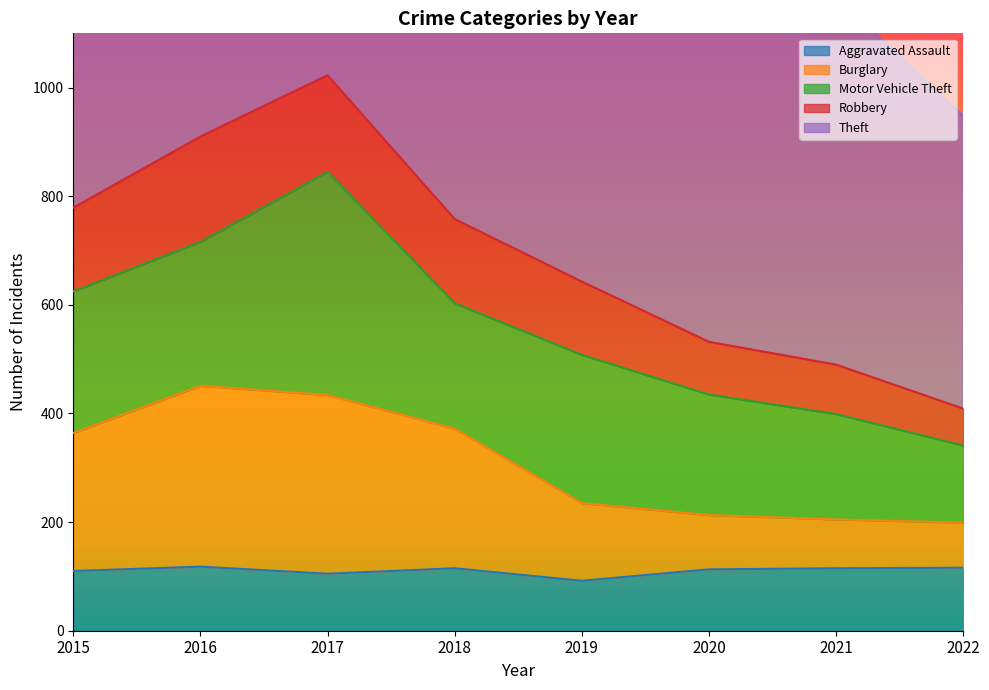

Is it true that Burglary equals 135 at 2019?

False